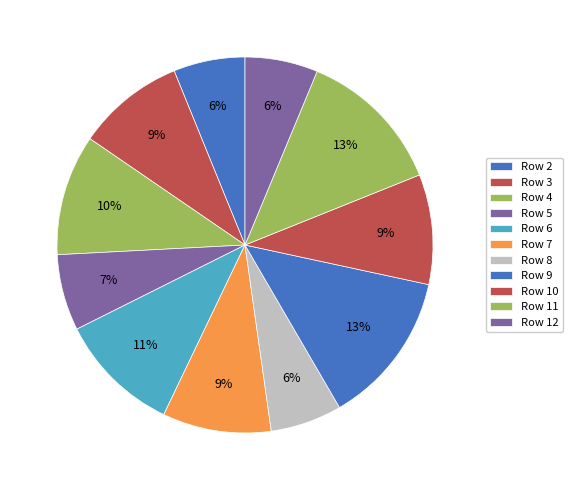

Combined, what portion of the pie is Row 4 and Row 2?

16.5%